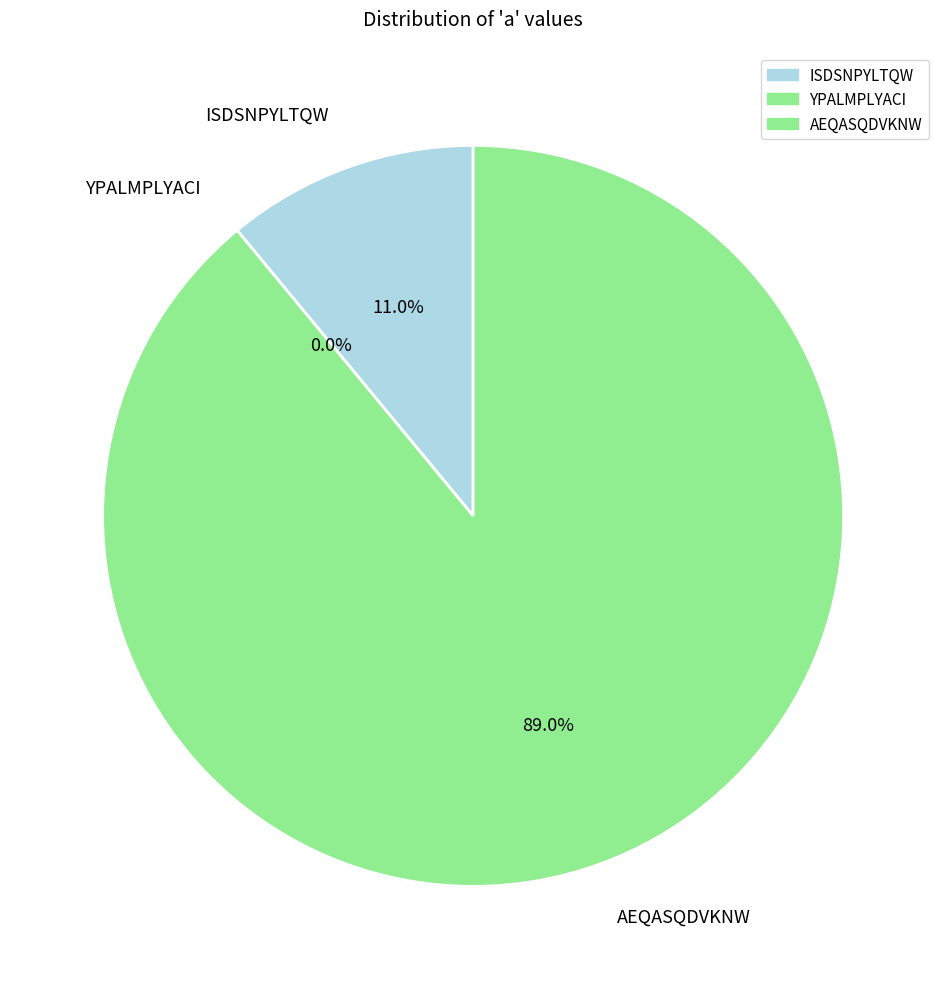

The YPALMPLYACI slice represents 0% of the pie. True or false?

True